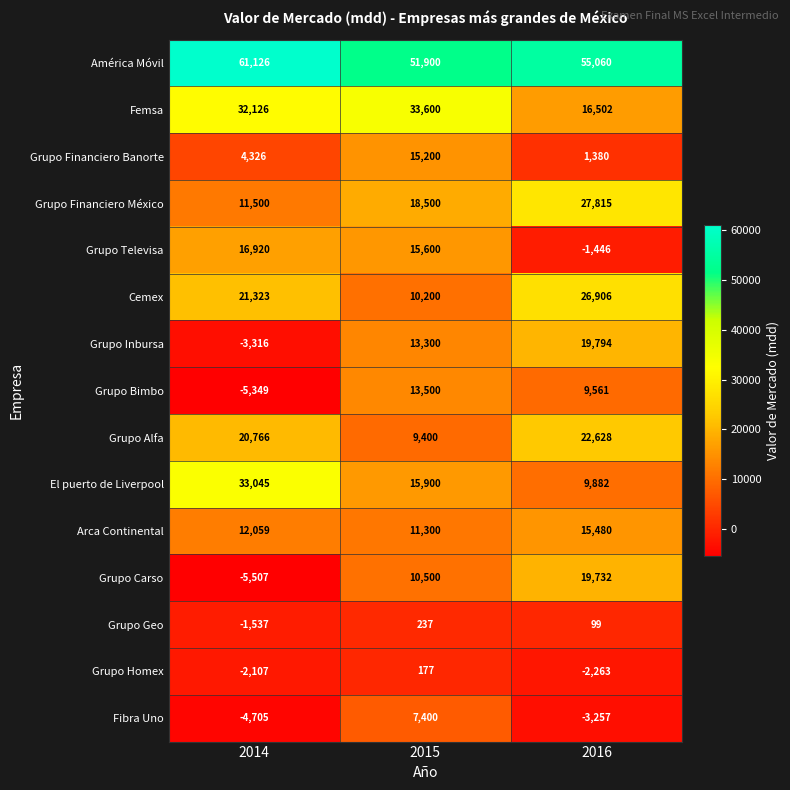

What is the difference between the Femsa values at 2014 and 2016?

15624